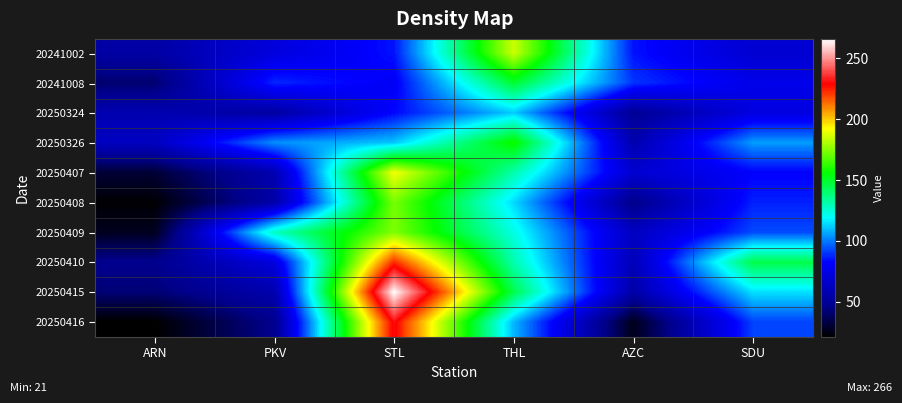

Which has a higher value, ARN or THL?

THL